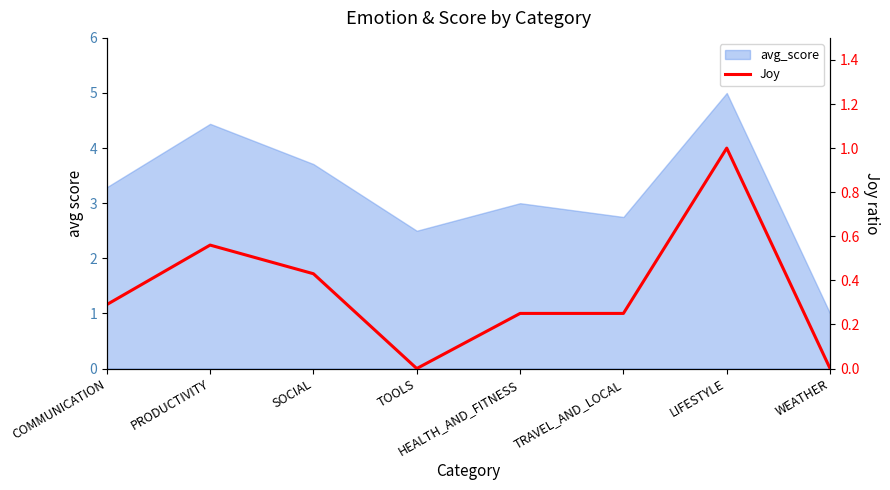

What is the value of the 7th point from the left?

1.0